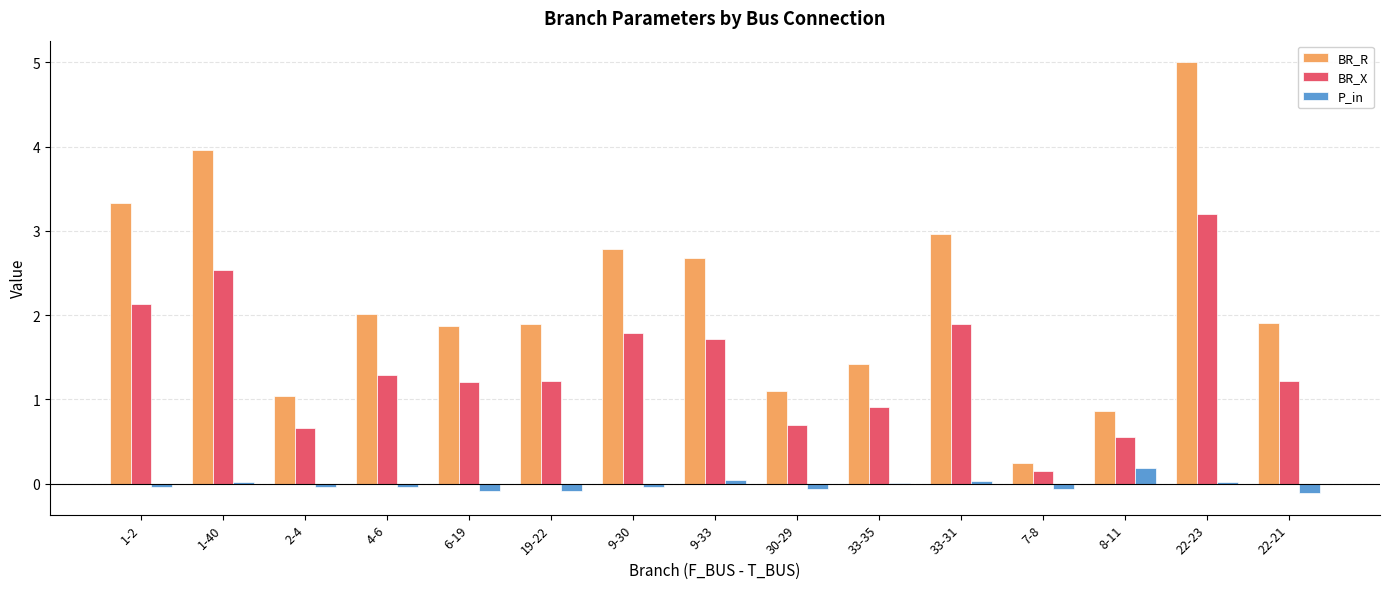

Is it true that BR_X equals 4.4 at 22-23?

False